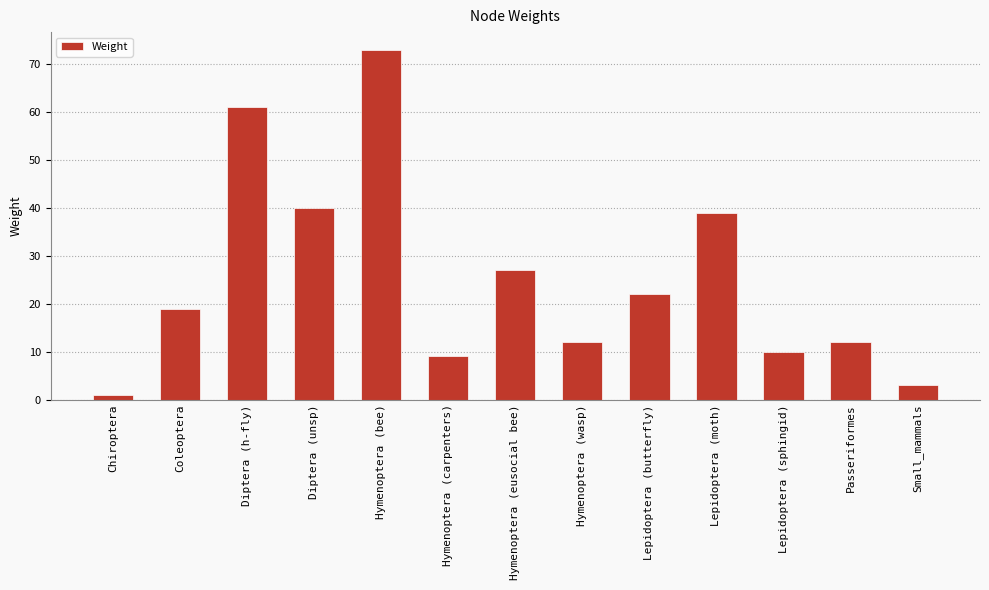

What is the difference between the second highest and second lowest values?

58